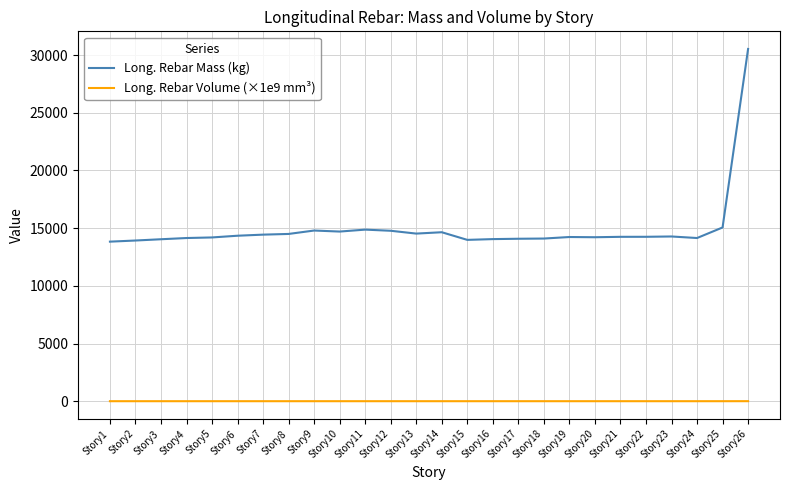

Which series has the widest spread of values?

Long. Rebar Mass (kg)